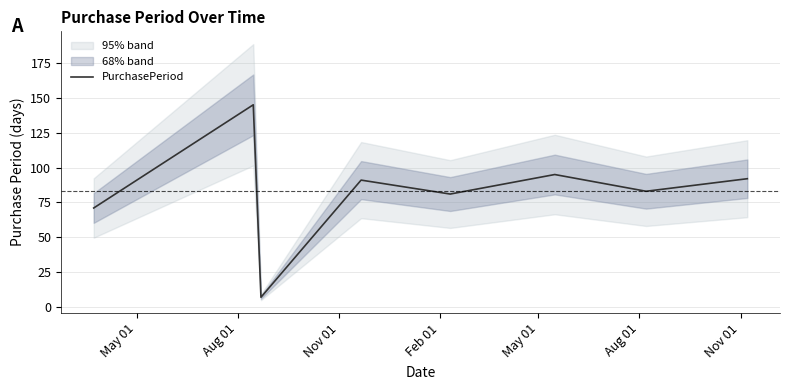

What is the value of the 8th point from the left?

92